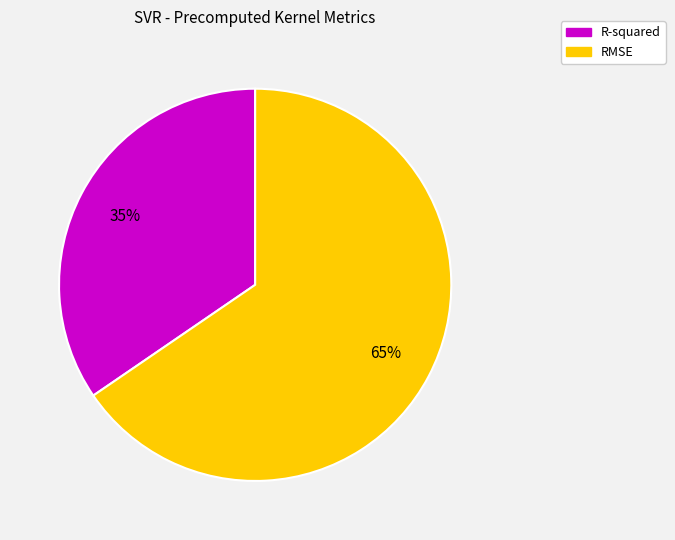

To the nearest percent, what is the average slice percentage?

50%